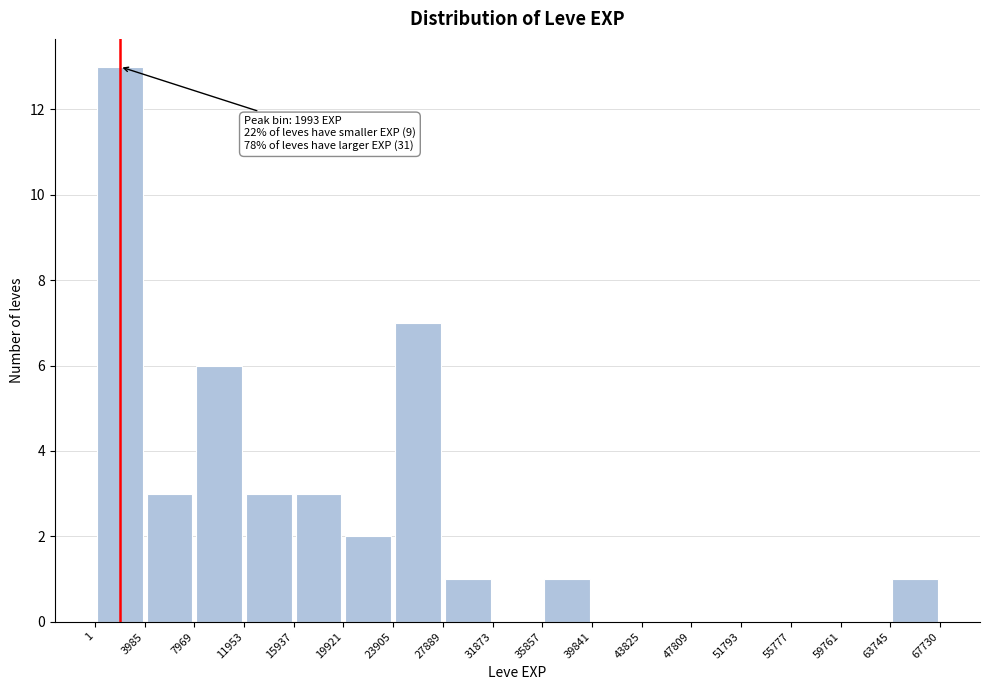

Over which range of the x-axis is the bar tallest?

1 to 3985